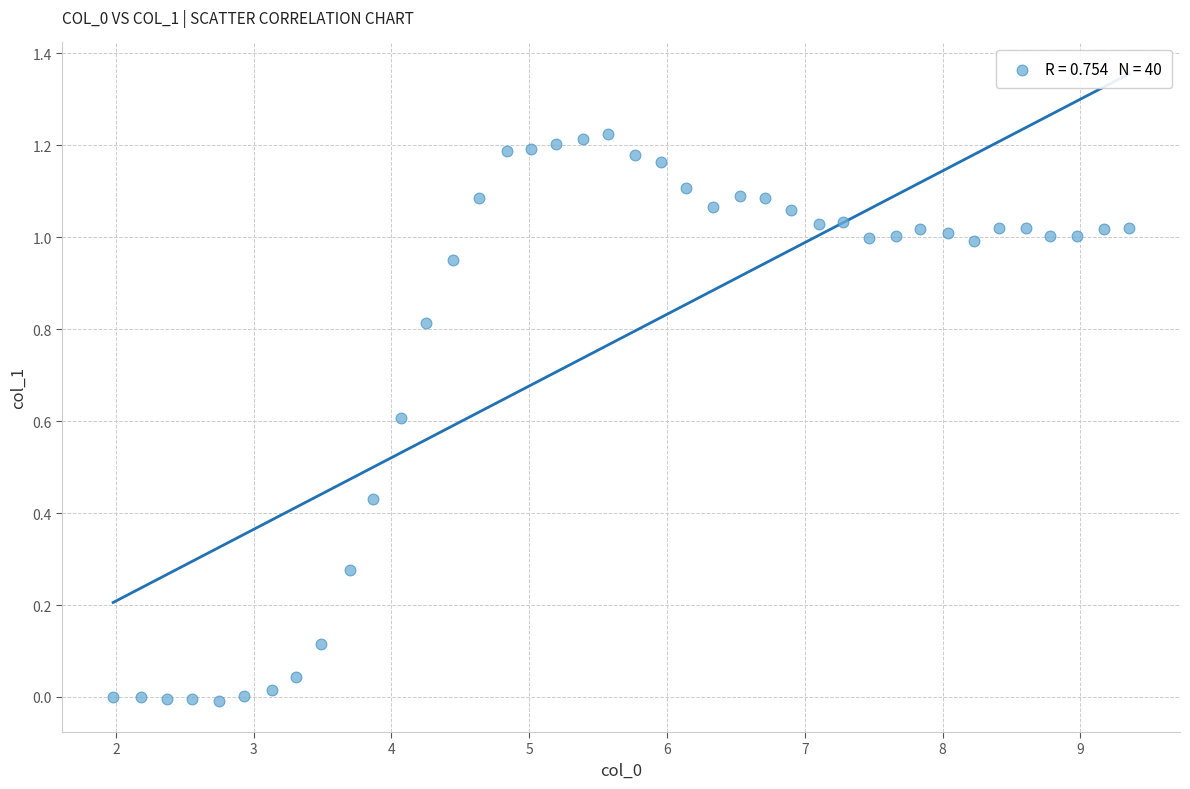

What is the range of X values (max minus min)?

7.4